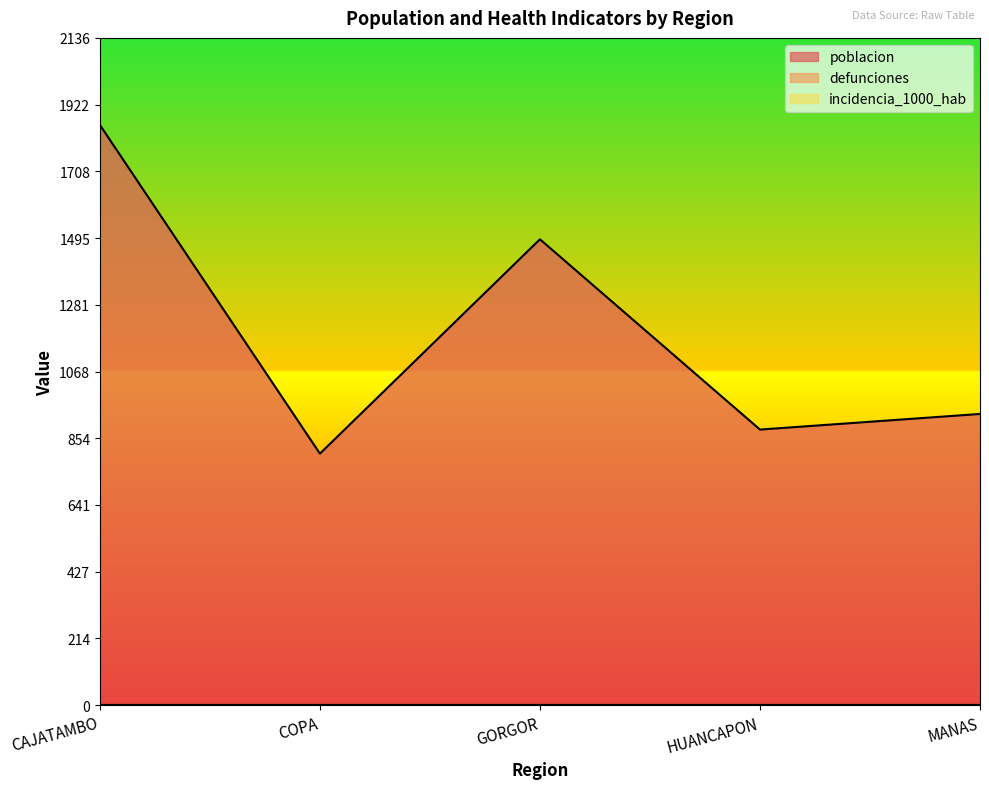

Which series has the widest spread of values?

poblacion